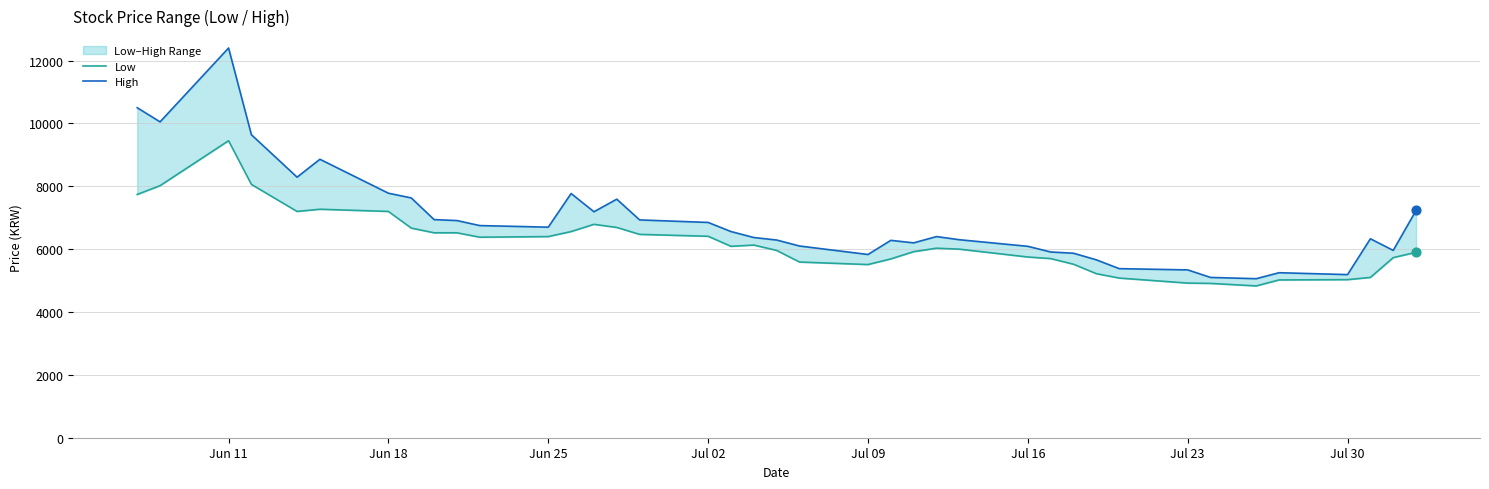

Which series contains the highest Y value?

High